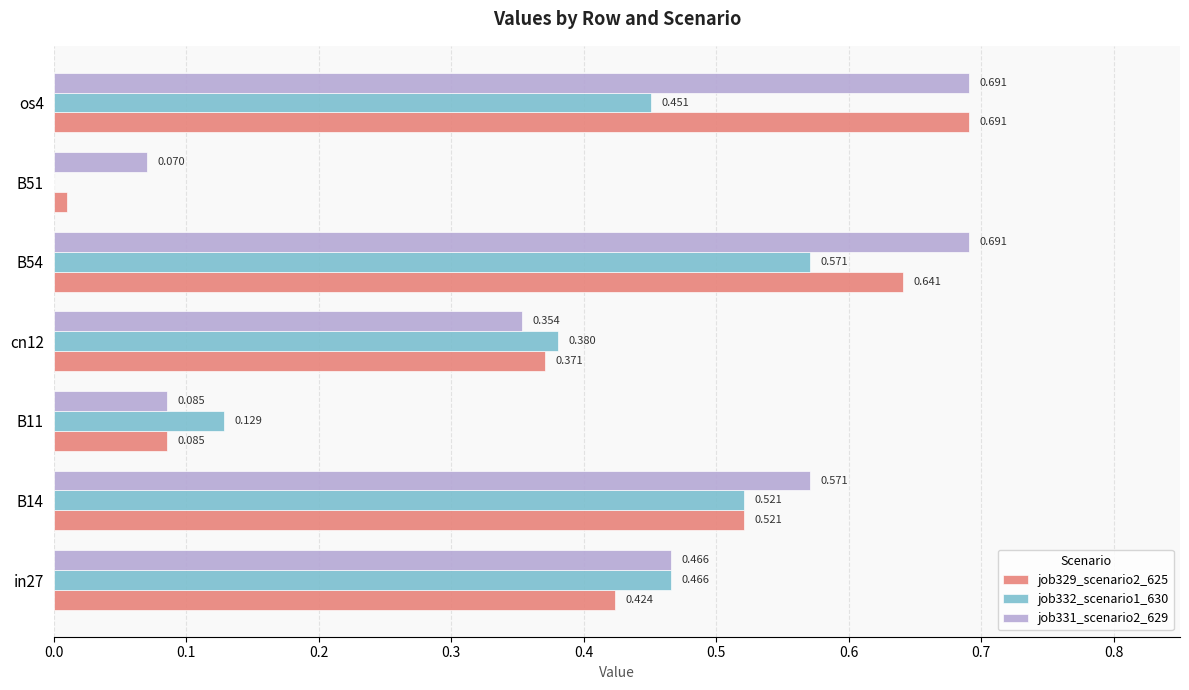

Is the value of job329_scenario2_625 at cn12 greater than the value of job332_scenario1_630 at B51?

Yes